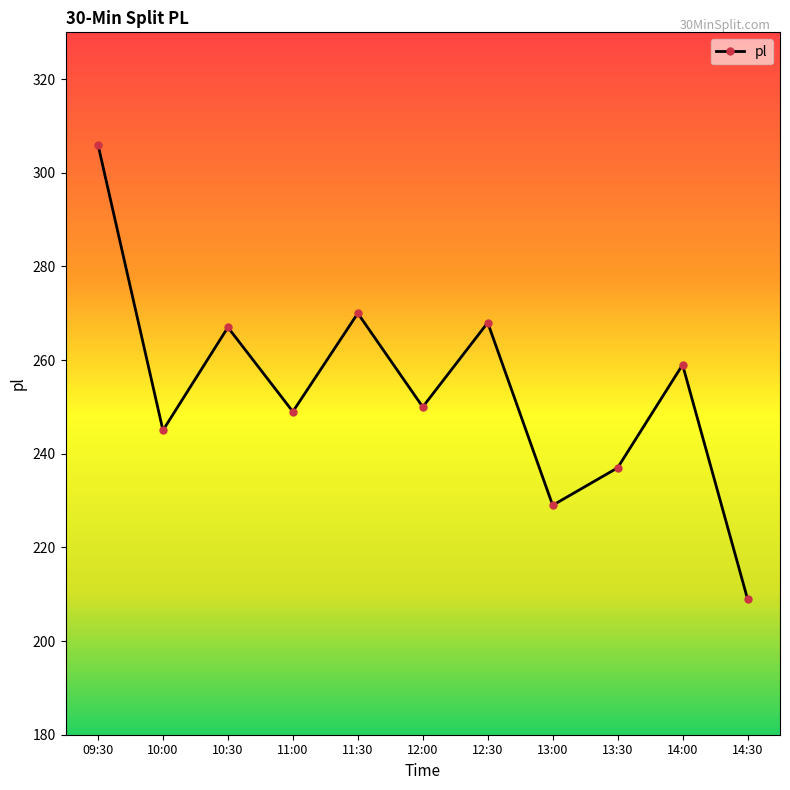

What is the value of the 7th point from the left?

268